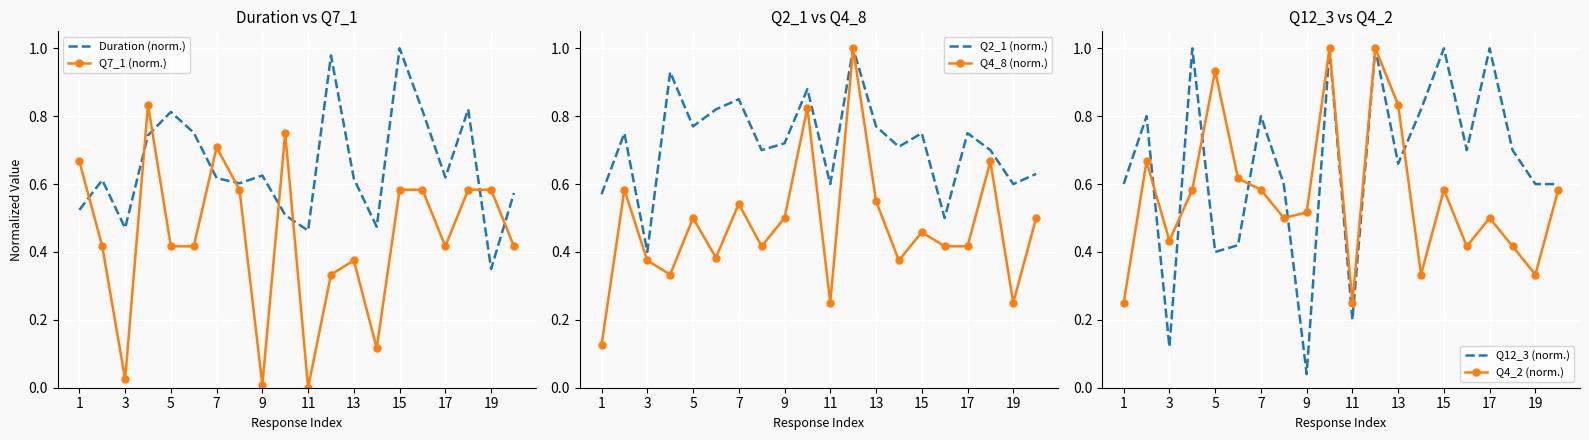

Which series ends up on top after the final intersection of Duration (norm.) and Q7_1 (norm.)?

Duration (norm.)